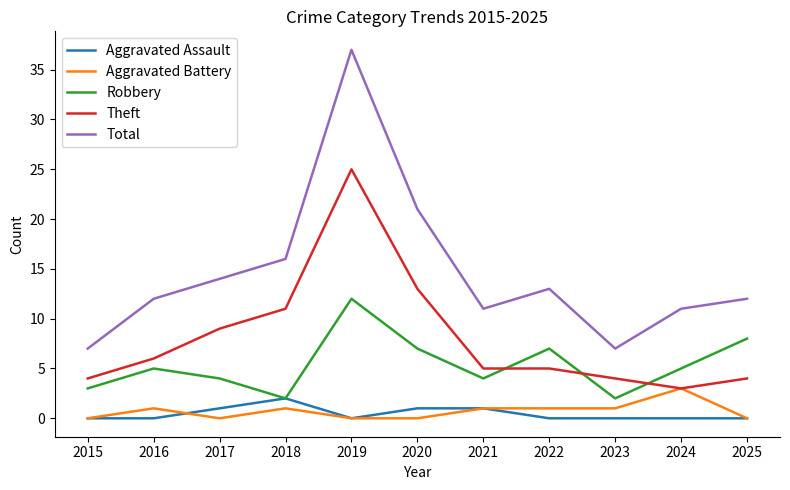

Which category has the highest value across all series?

2019